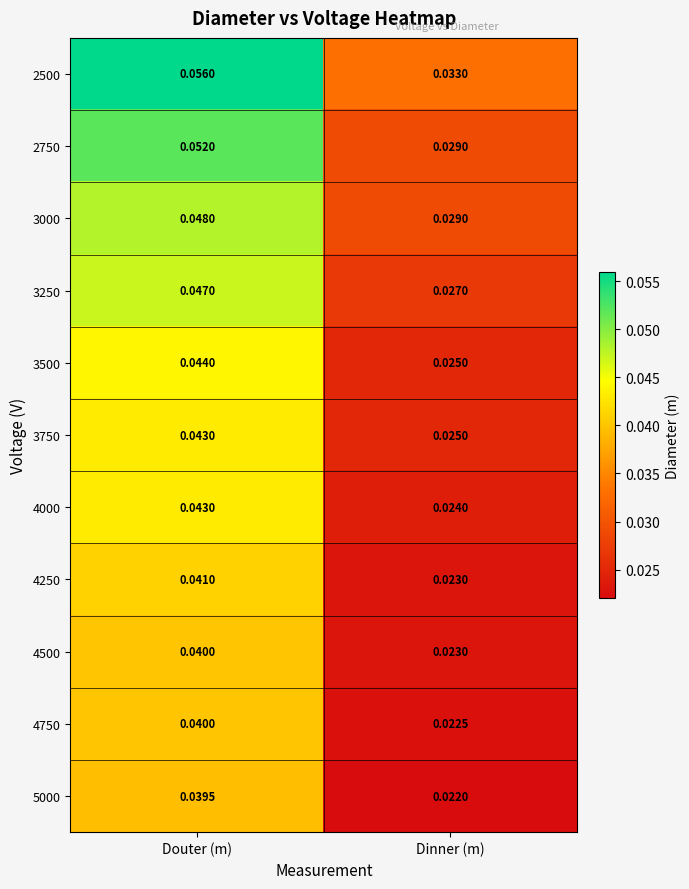

Which label corresponds to the smallest value in the chart?

Dinner (m)